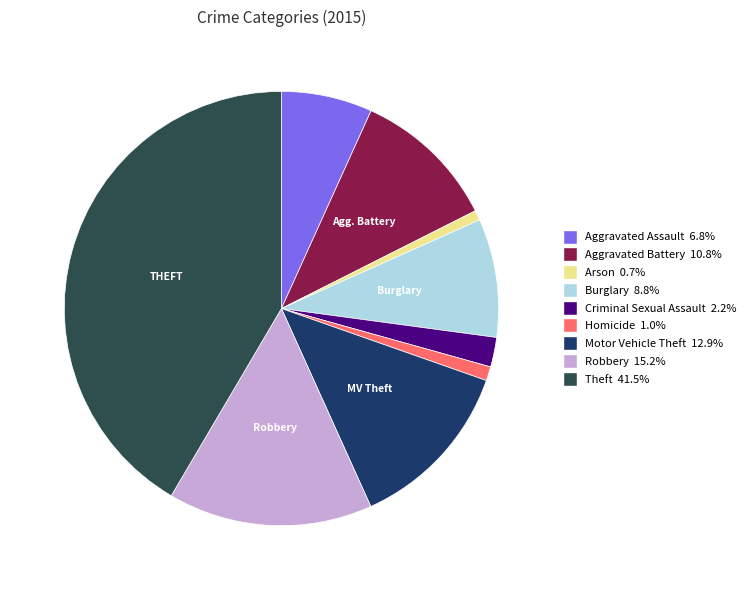

What is the largest slice in the pie chart?

Theft